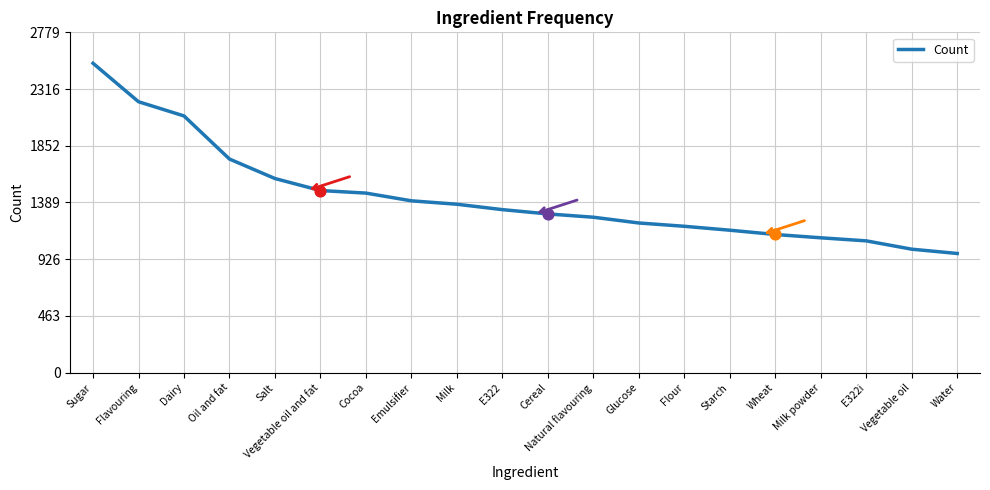

Between Oil and fat and Glucose, which is larger?

Oil and fat